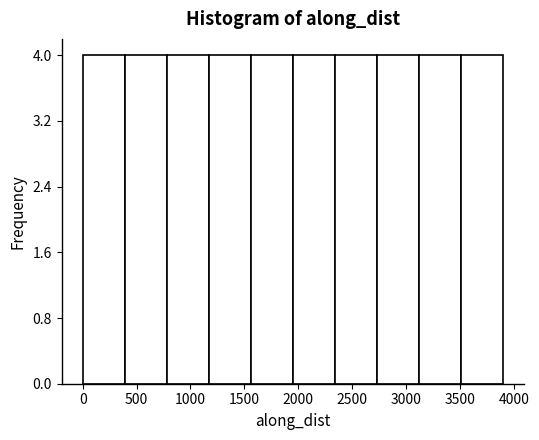

Reading left to right, list every bar in this chart as the range it spans on the x-axis followed by its height. Neither the bar edges nor the heights are printed on the chart, so give them approximately, as read against the axes.

0 to 400: 4
400 to 800: 4
800 to 1150: 4
1150 to 1550: 4
1550 to 1950: 4
1950 to 2350: 4
2350 to 2750: 4
2750 to 3100: 4
3100 to 3500: 4
3500 to 3900: 4